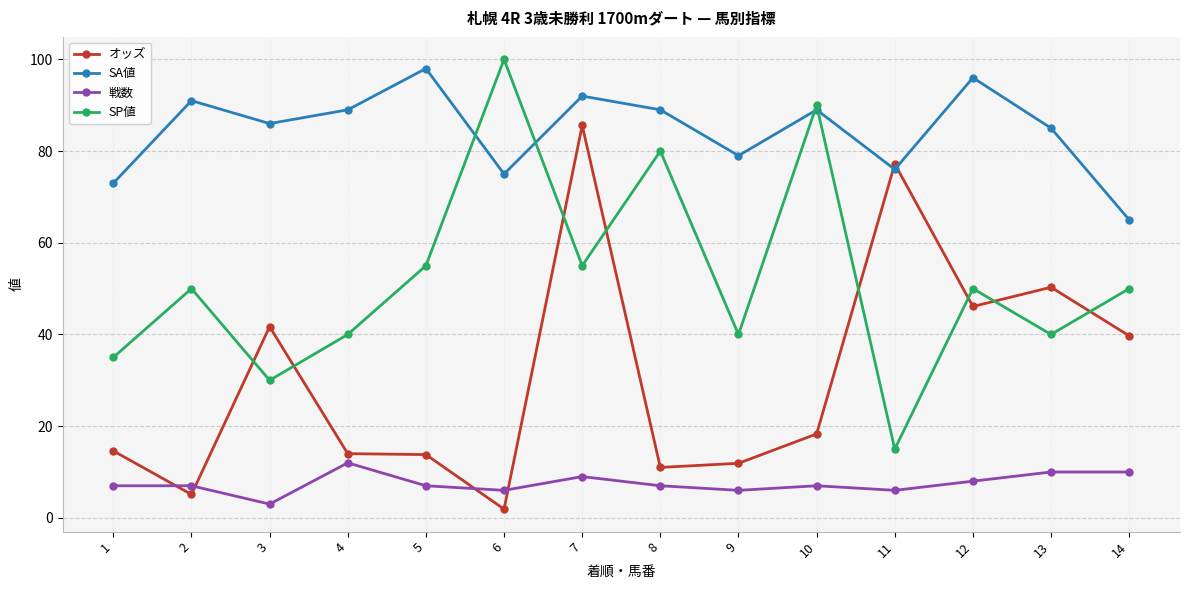

At which category does SP値 reach its first local valley?

3